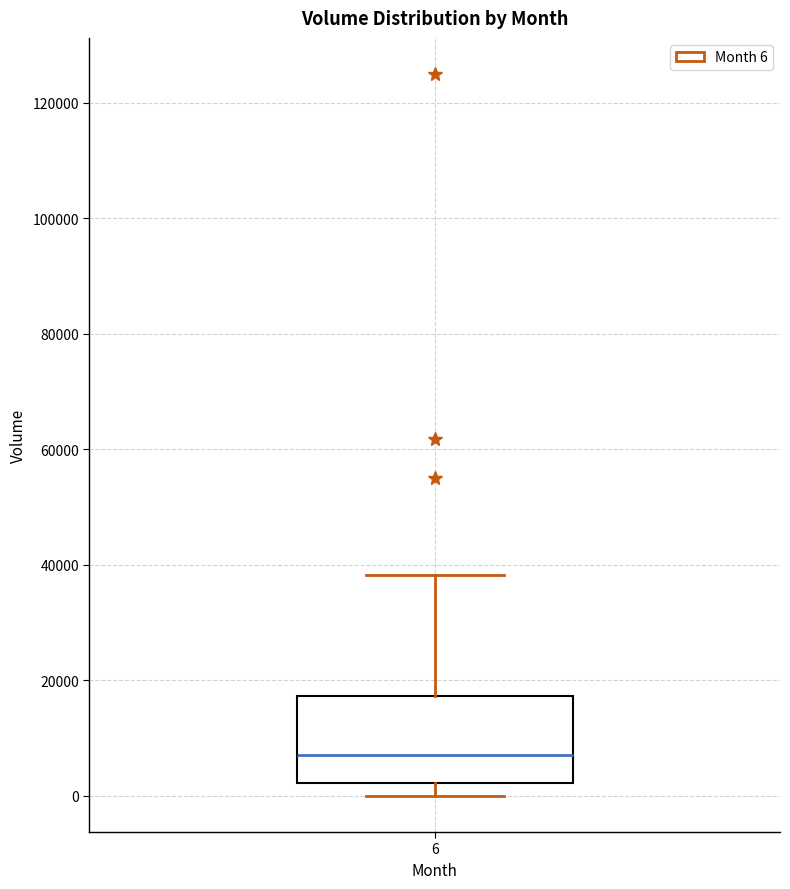

Where does the median line of the box at x = 6 sit on the y-axis? The values are not printed on the chart, so give them approximately, as read against the axis.

8000